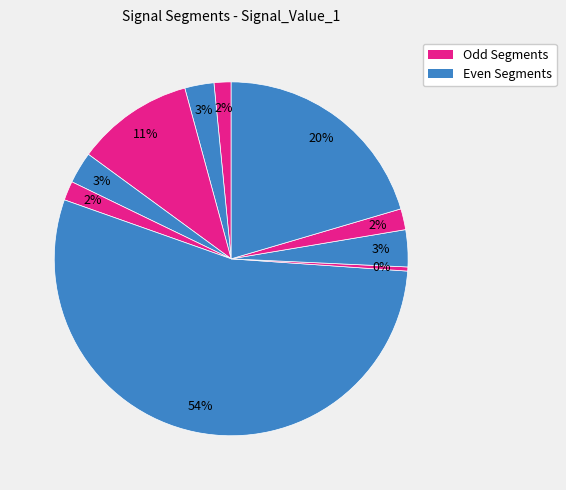

Count the number of slices in the pie.

10